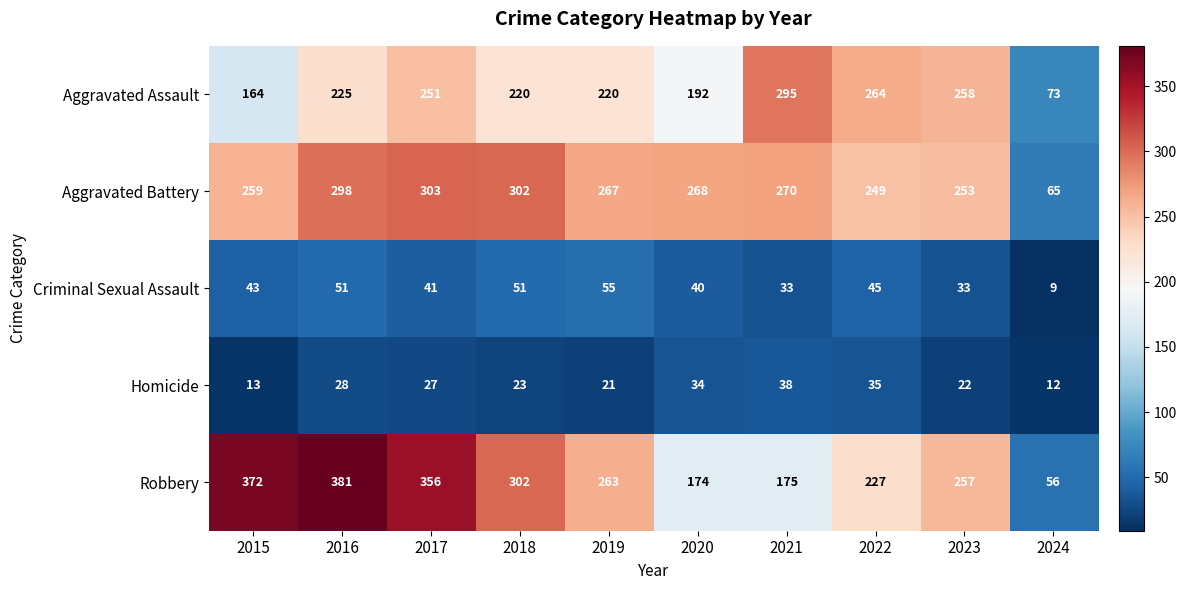

Count the number of categories in the chart.

10